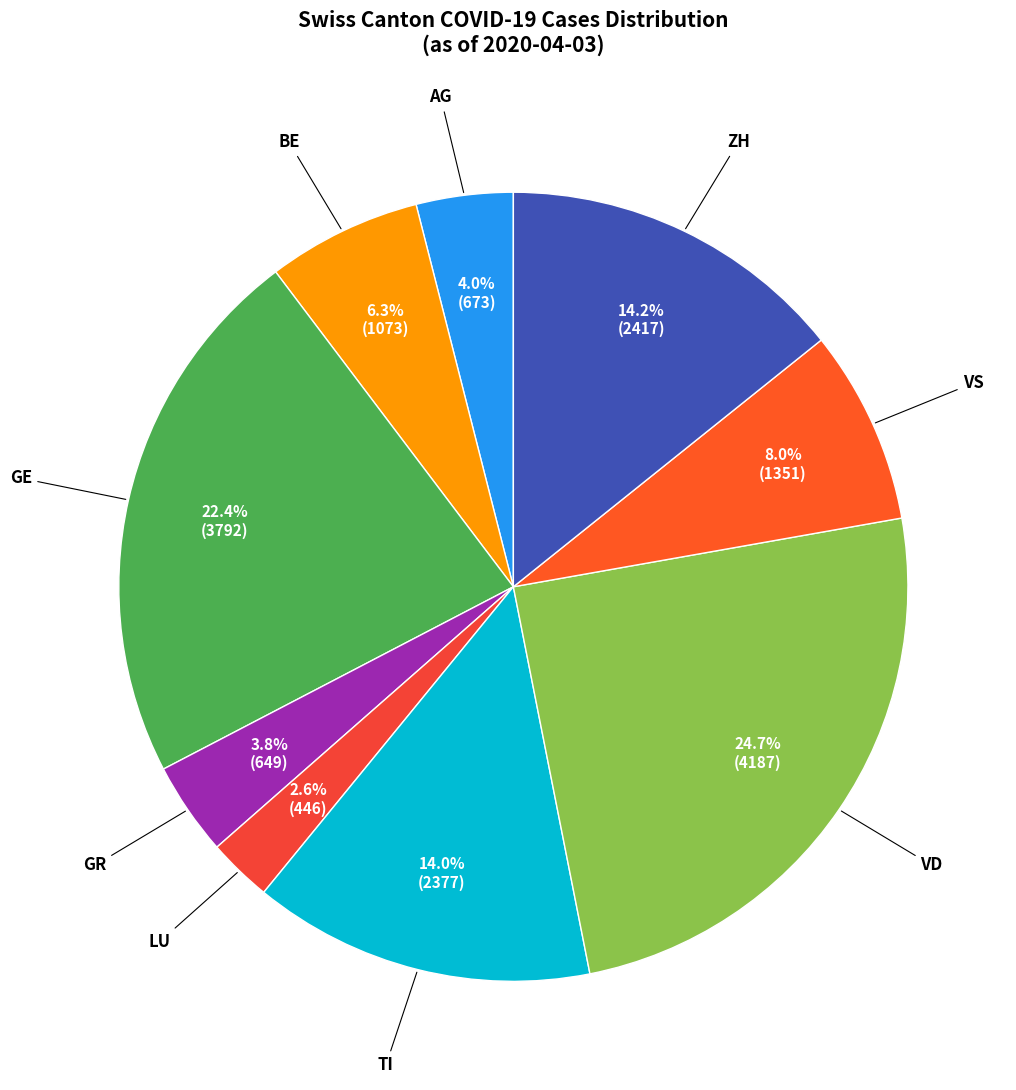

How many slices are in this pie chart?

9